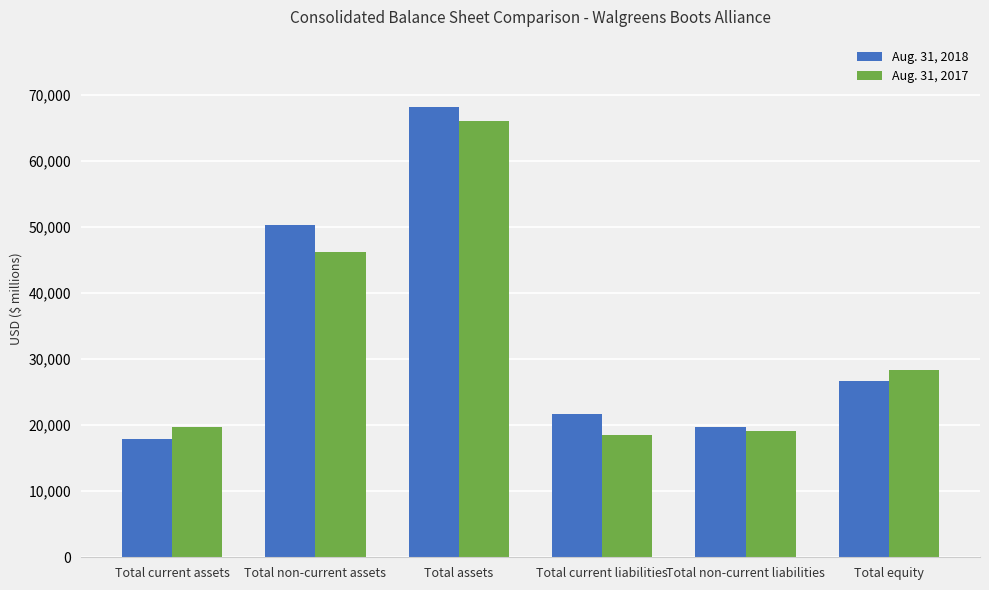

The Aug. 31, 2017 series shows 32177 at Total current liabilities. True or false?

False